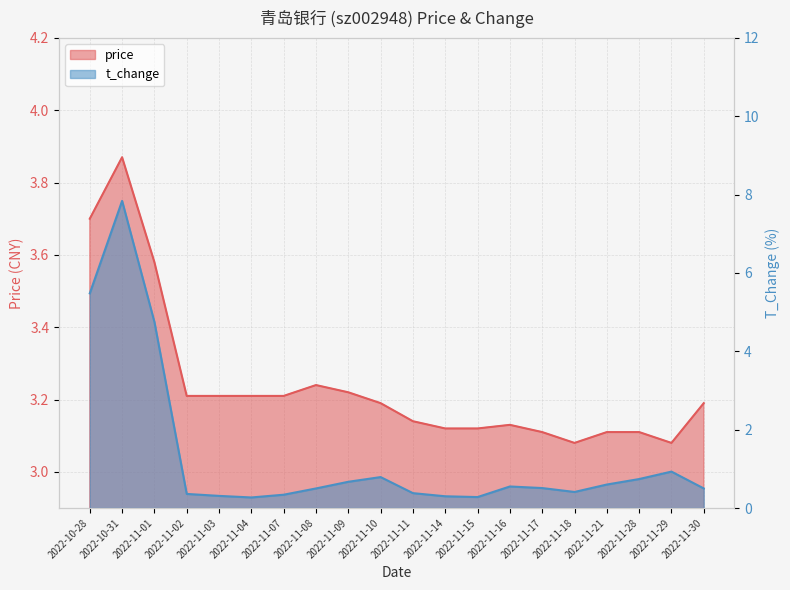

What is the spread (max minus min) of values at 2022-11-18?

2.7